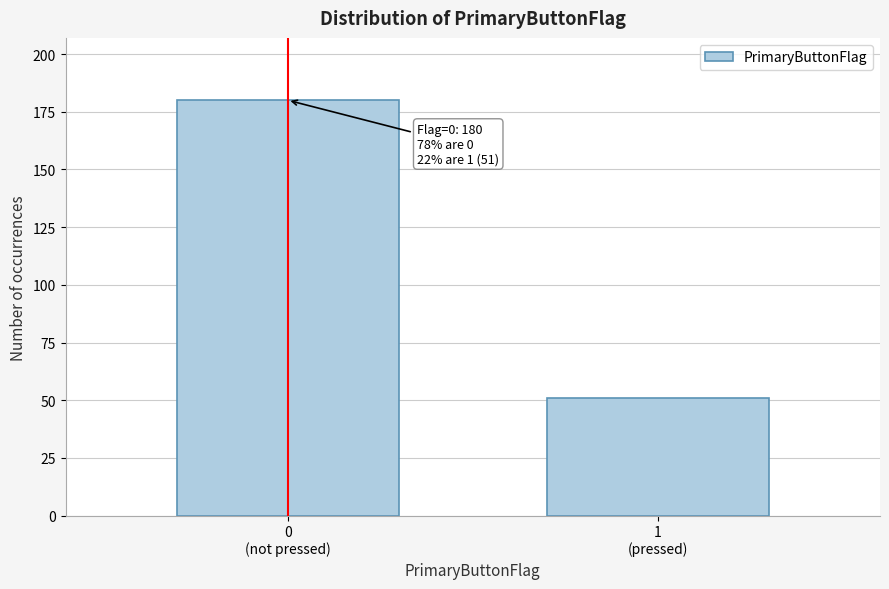

Reading left to right, extract all data points from this chart.

180	51